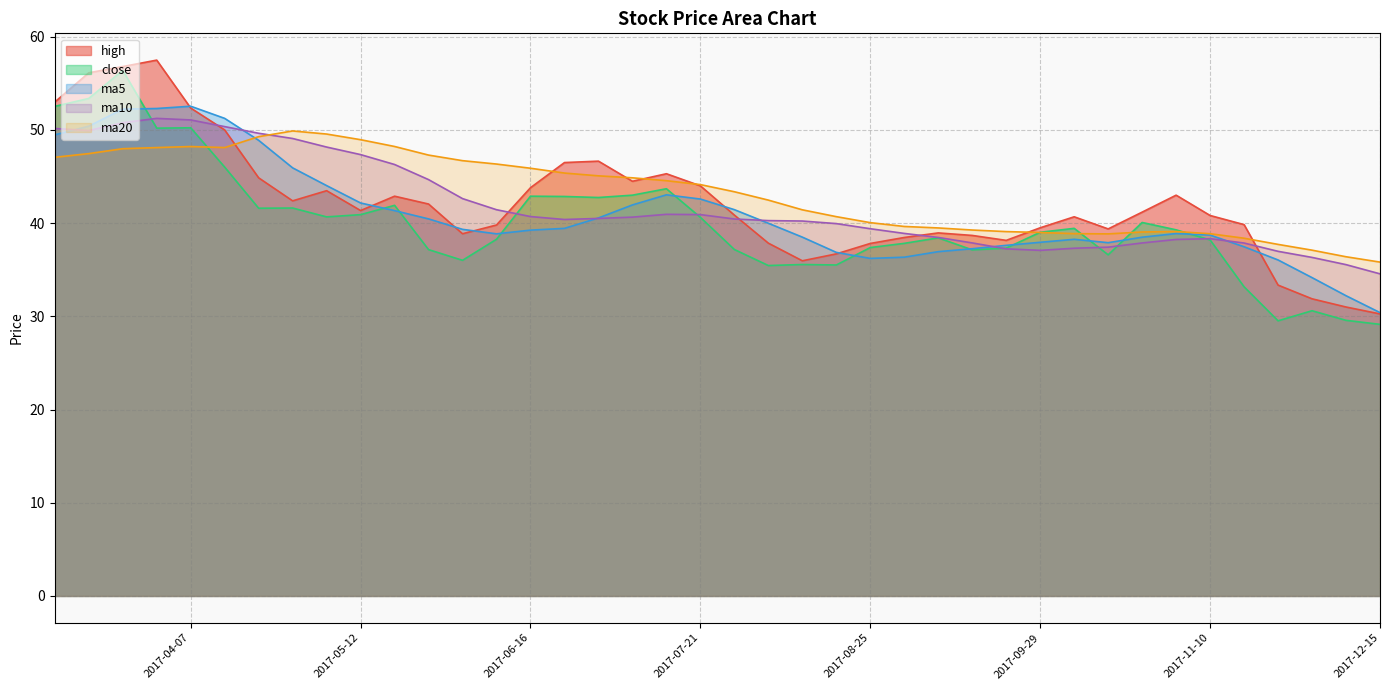

True or false: close and ma10 cross at least once.

True